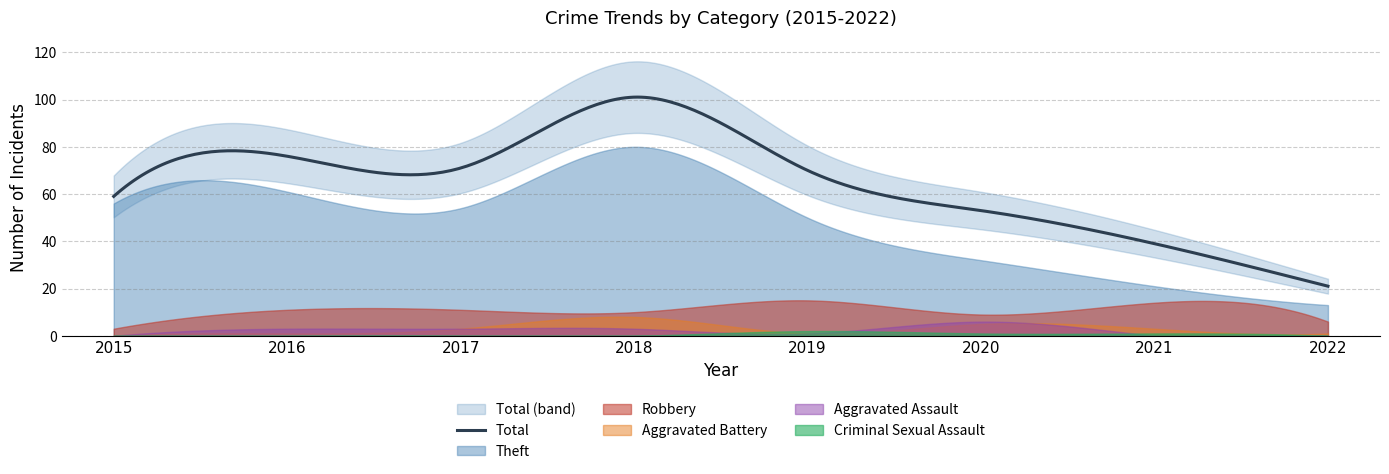

Between 2016 and 2017, which series saw the biggest shift?

Theft